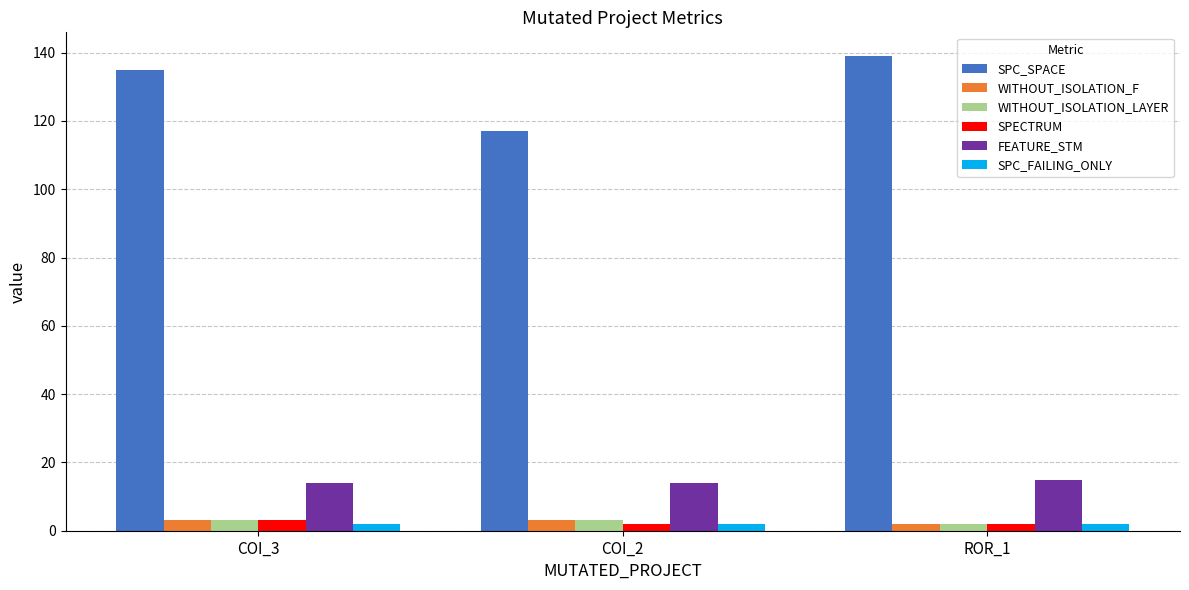

What is the label of the 3rd bar from the right?

COI_3